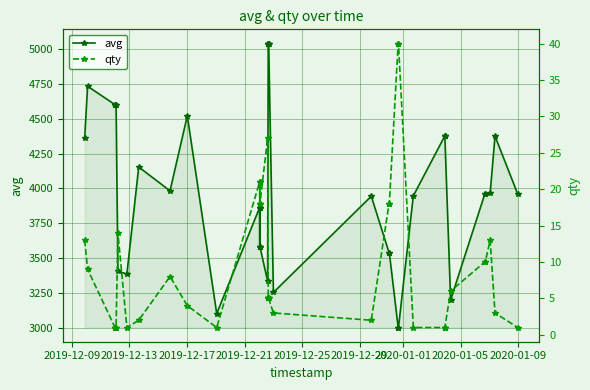

What is the maximum value for avg?

5040